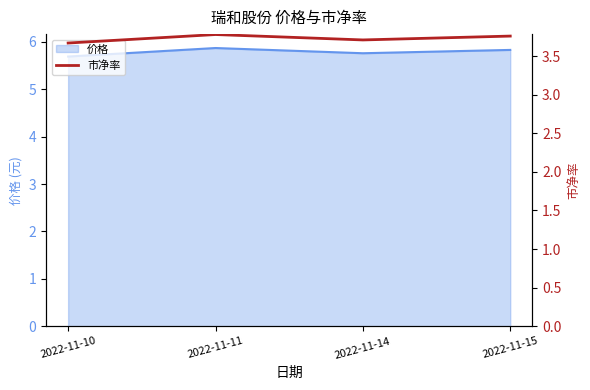

The value of 价格 at 2022-11-15 is 7.8. True or false?

False